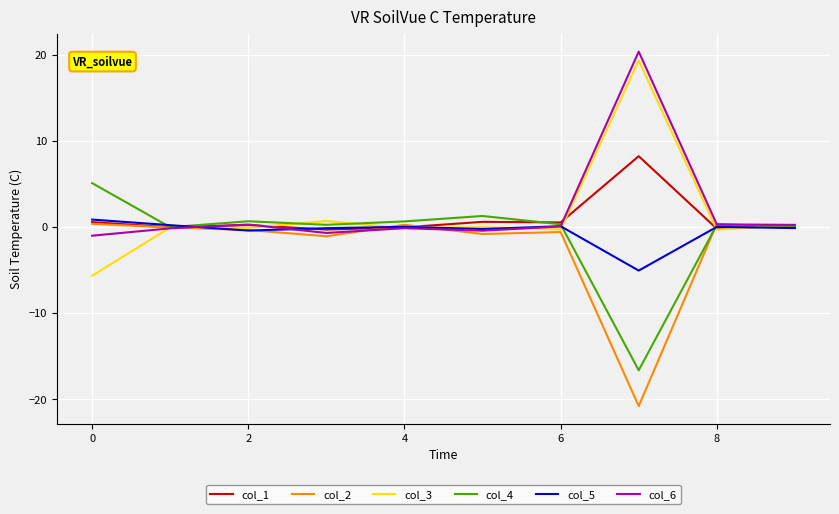

What is the minimum value shown in the chart?

-20.8